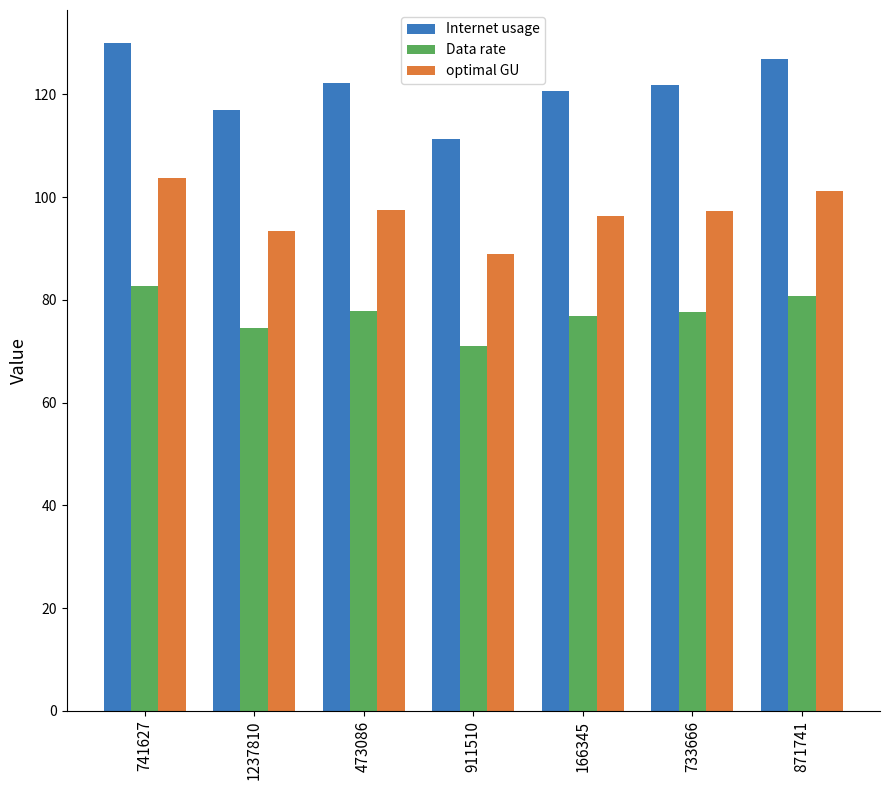

What is the maximum value for Data rate?

82.7